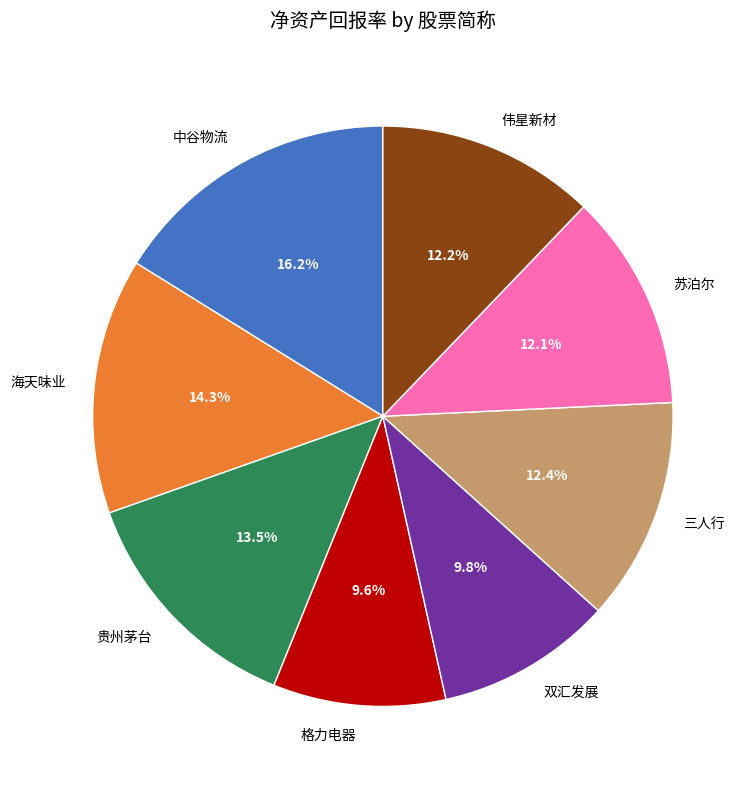

What is the ratio of the value at 双汇发展 to the value at 苏泊尔?

0.8